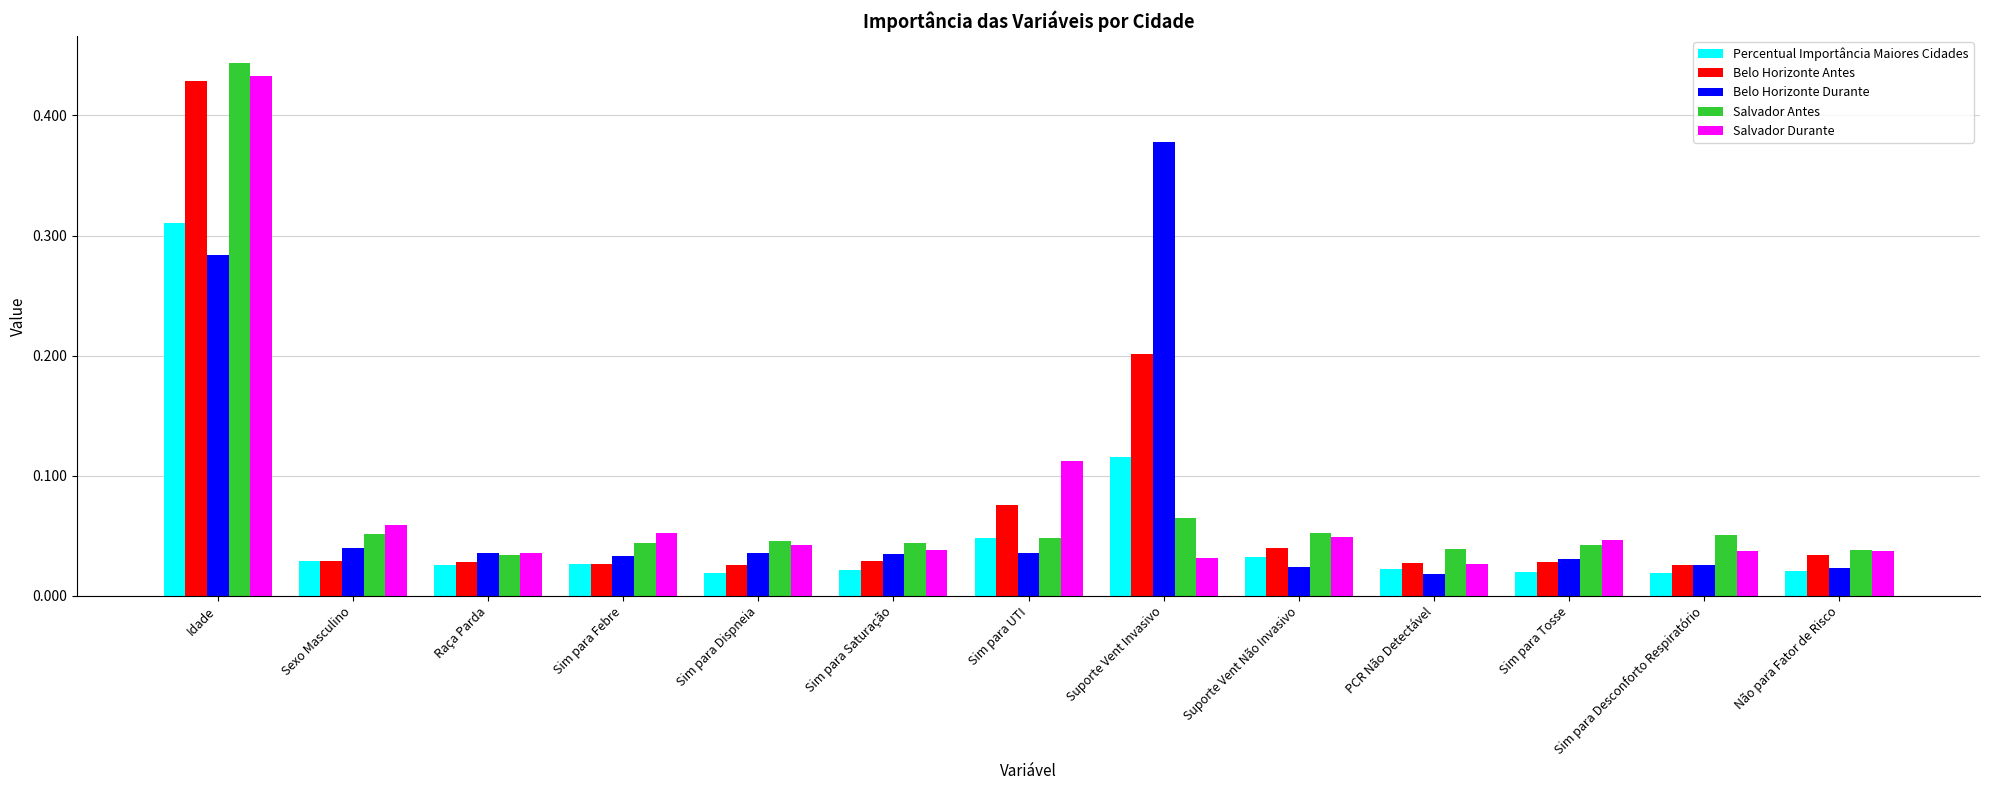

What is the sum of all Percentual Importância Maiores Cidades values?

0.7